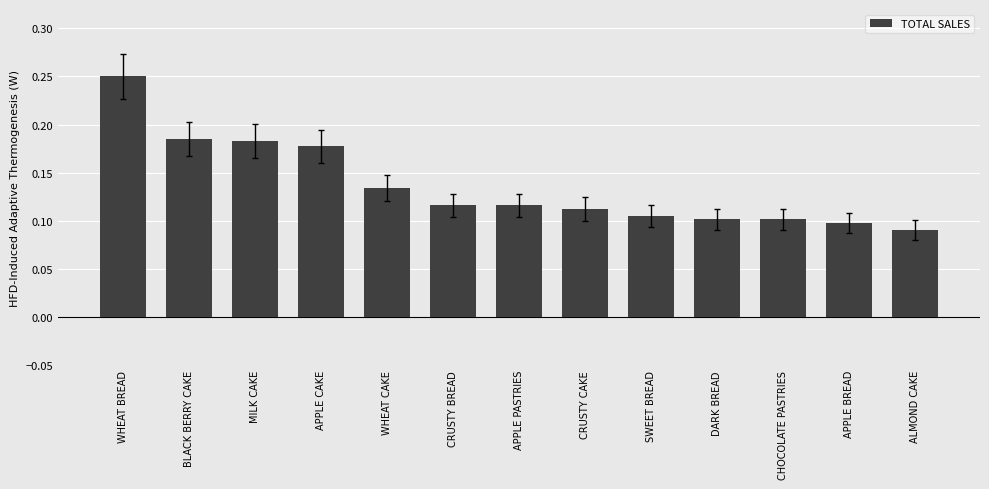

What is the label of the 2nd bar from the right?

APPLE BREAD